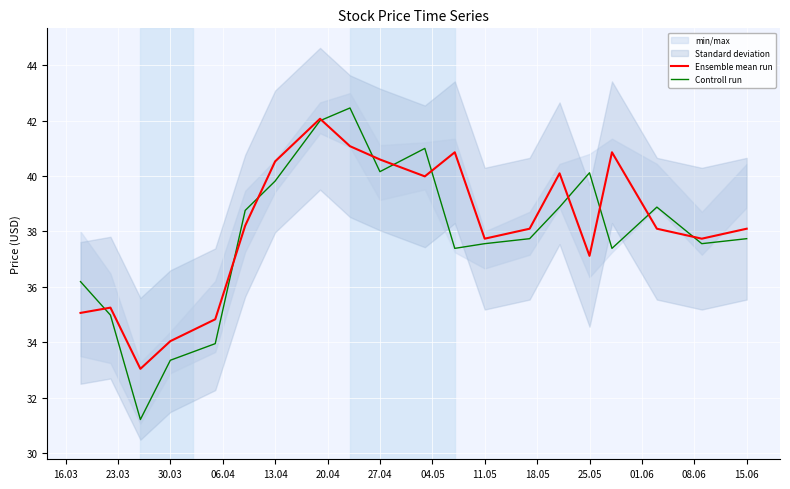

At which label is Ensemble mean run closest to 37?

25.05